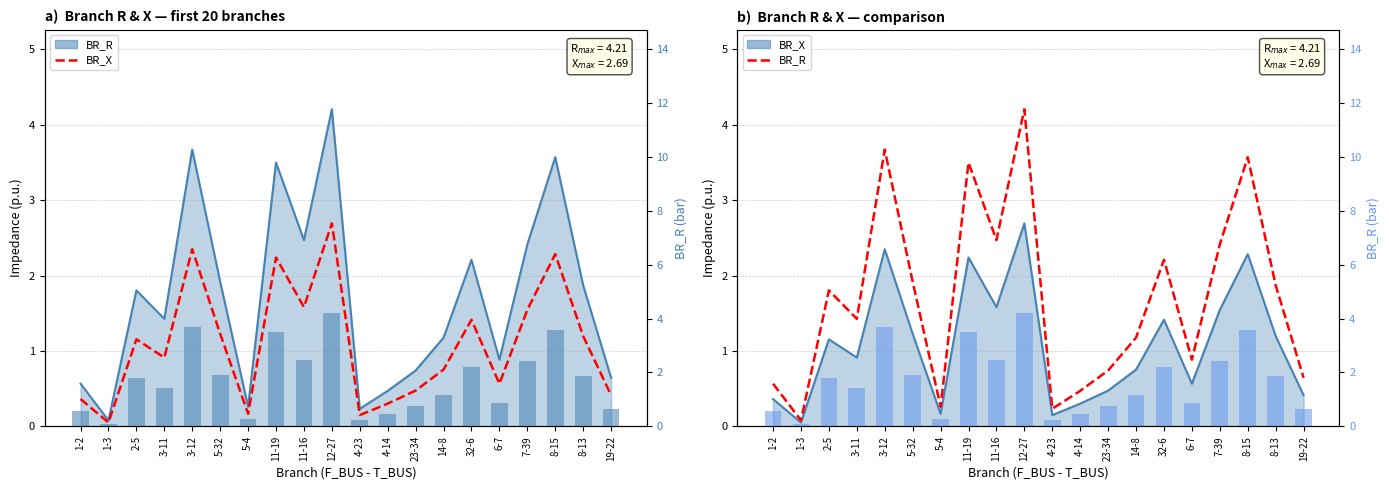

Is it true that BR_R (bar) equals 4.0 at 7-39?

False